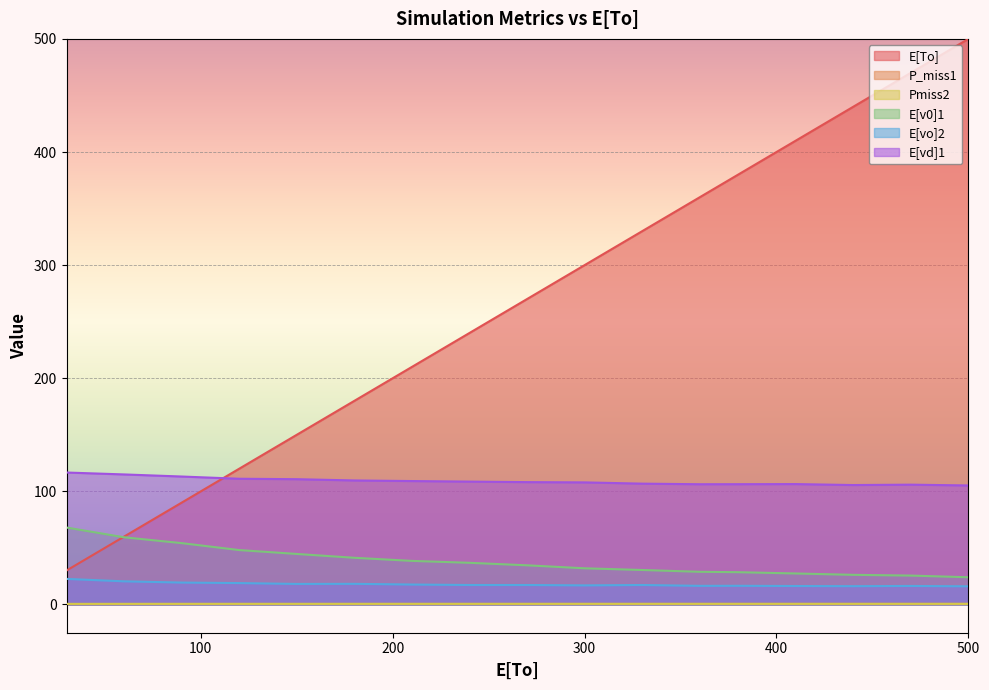

Which series has the largest range (max minus min)?

E[To]